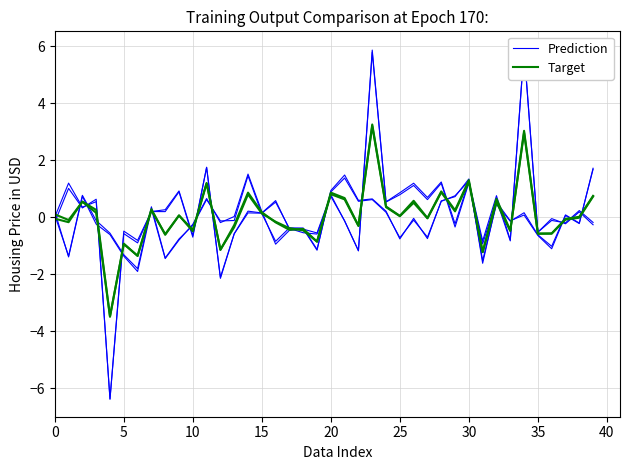

Is this an area chart (filled region under the line)?

No